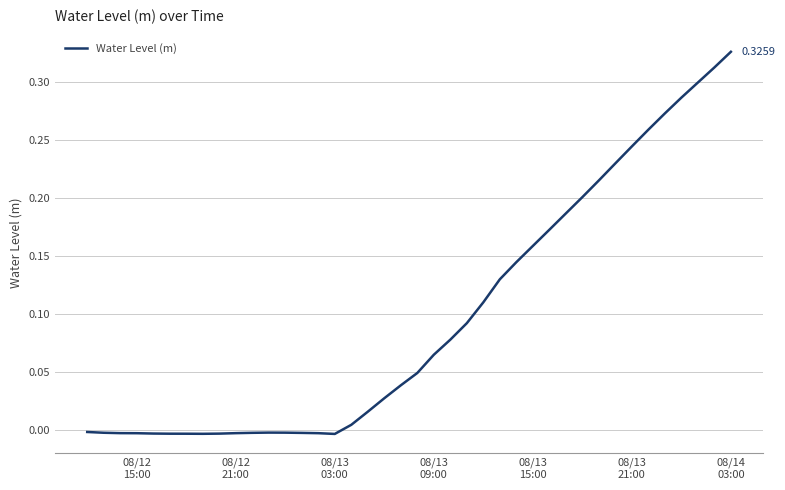

What is the greatest value displayed?

0.3